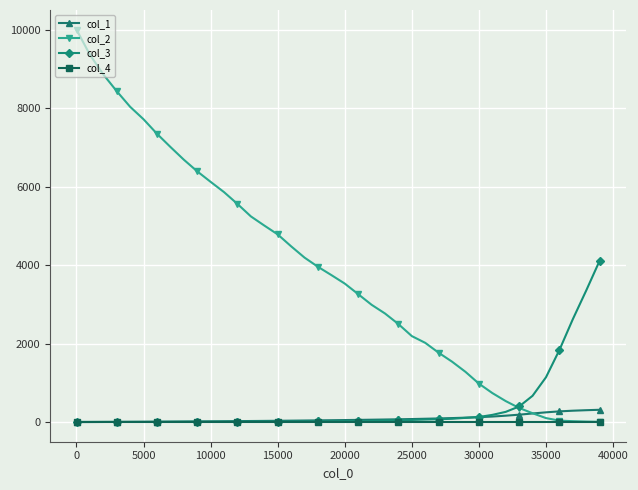

Does the chart display data point markers on the line(s)?

Yes